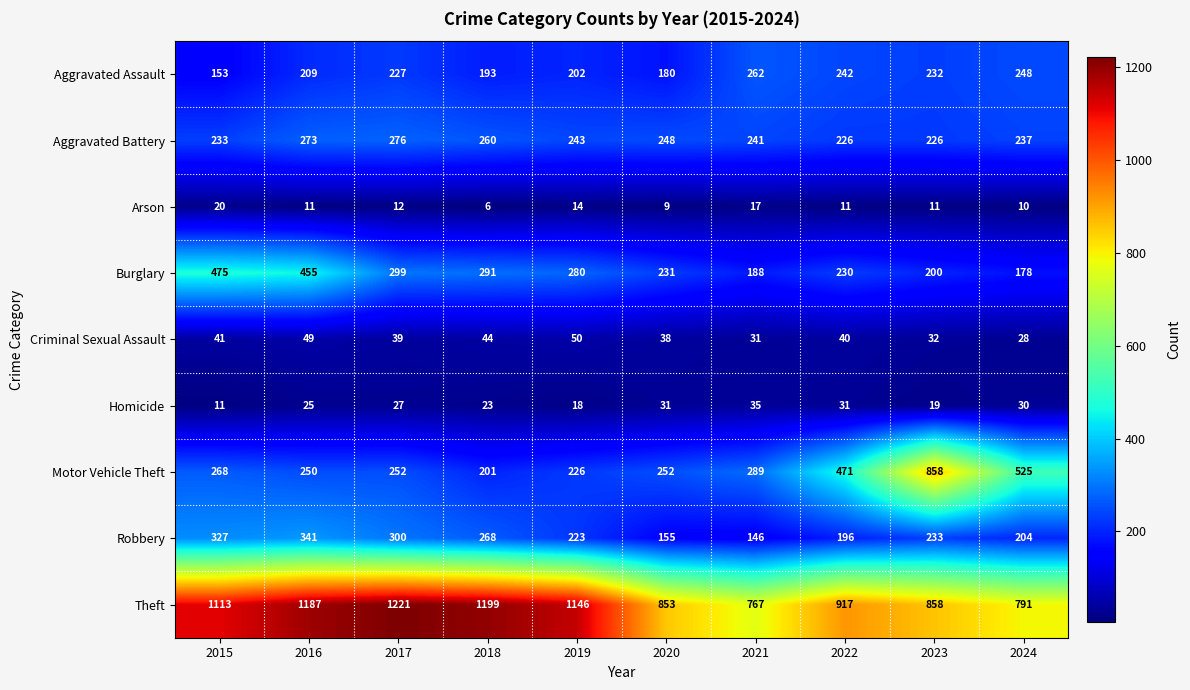

Where is Aggravated Assault nearest to the value 207?

2016